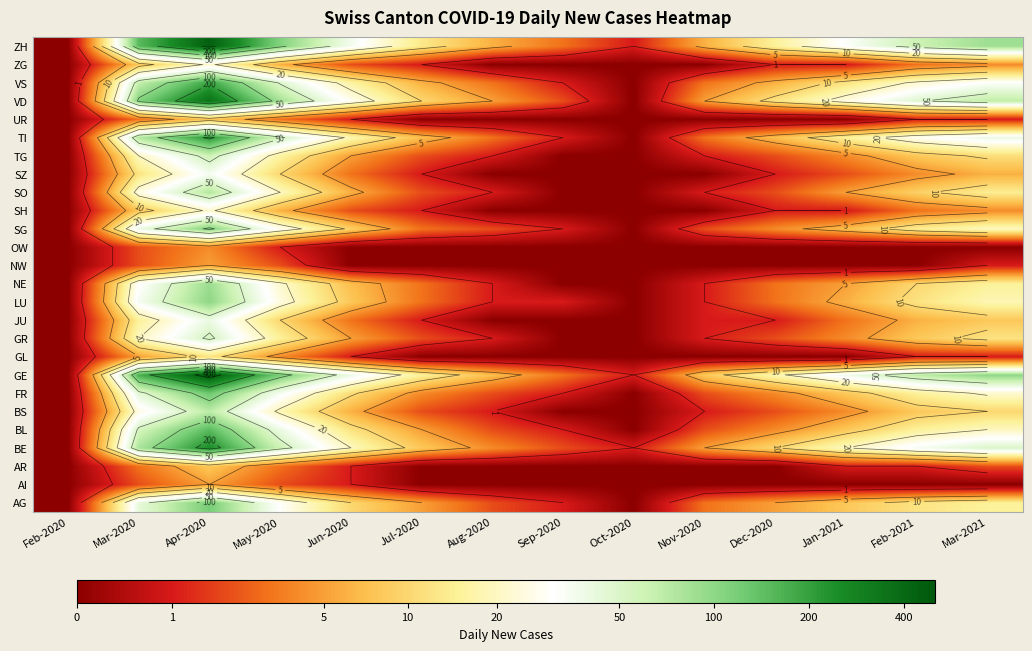

Rank the categories by AR value from highest to lowest.

Apr-2020, Mar-2020, May-2020, Mar-2021, Jun-2020, Jan-2021, Feb-2021, Feb-2020, Jul-2020, Aug-2020, Sep-2020, Oct-2020, Nov-2020, Dec-2020